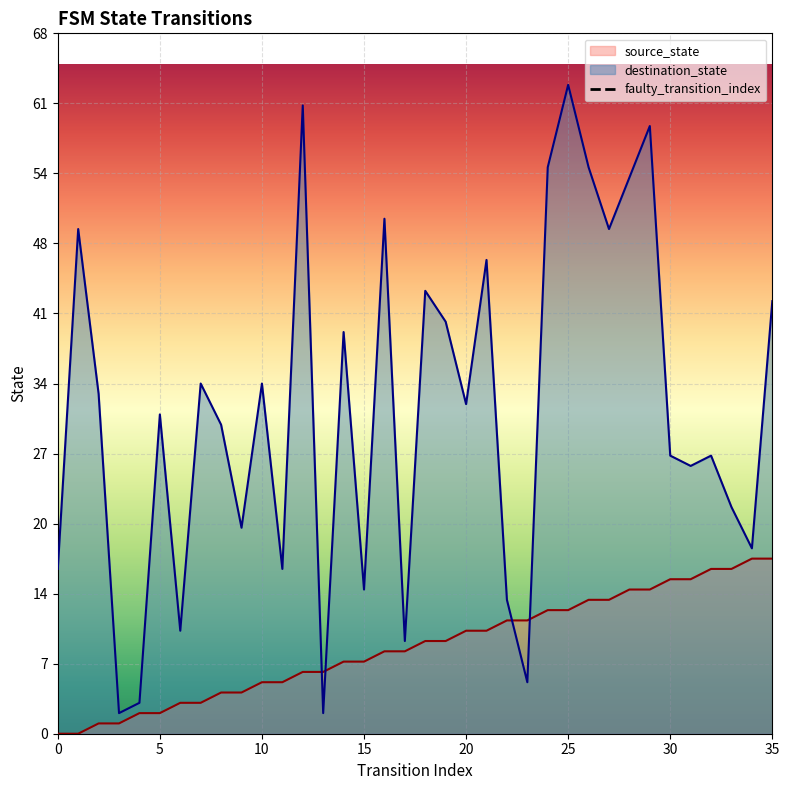

After their last crossing, which series has the higher values: destination_state or source_state?

destination_state